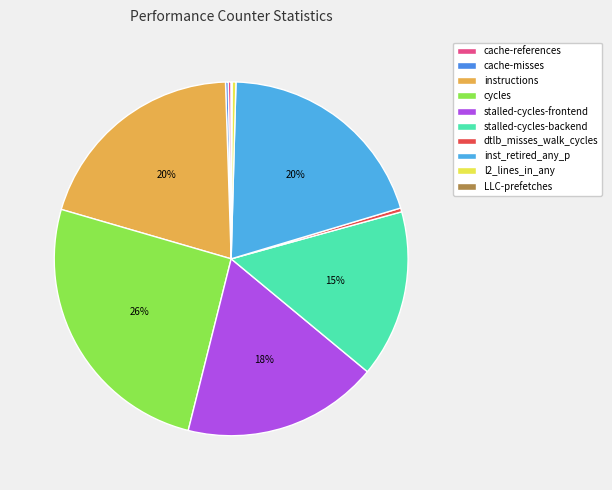

To the nearest percent, what is the average slice percentage?

10%